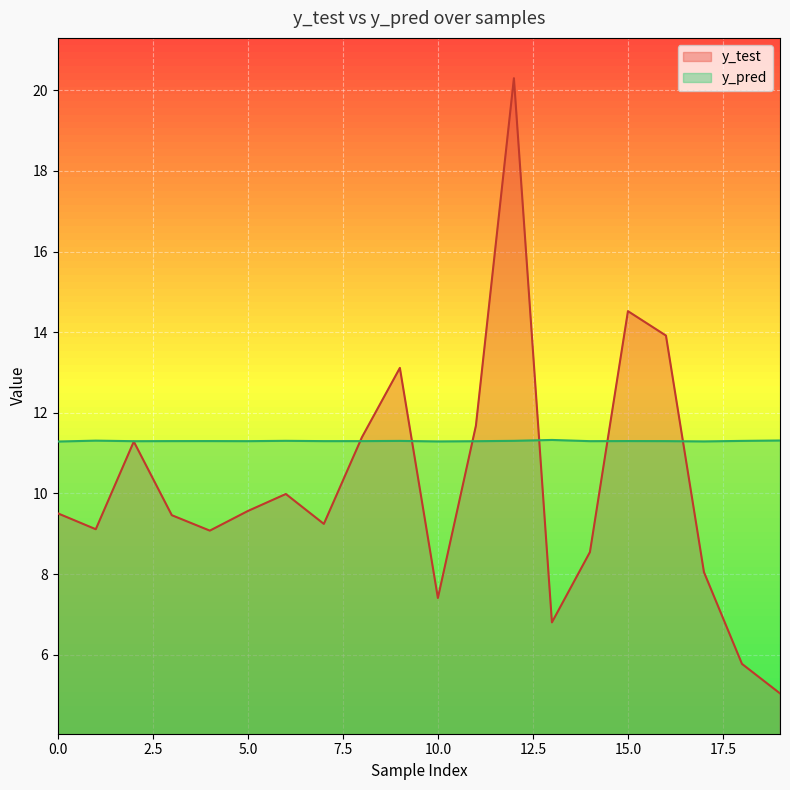

How many series are shown in this chart?

2